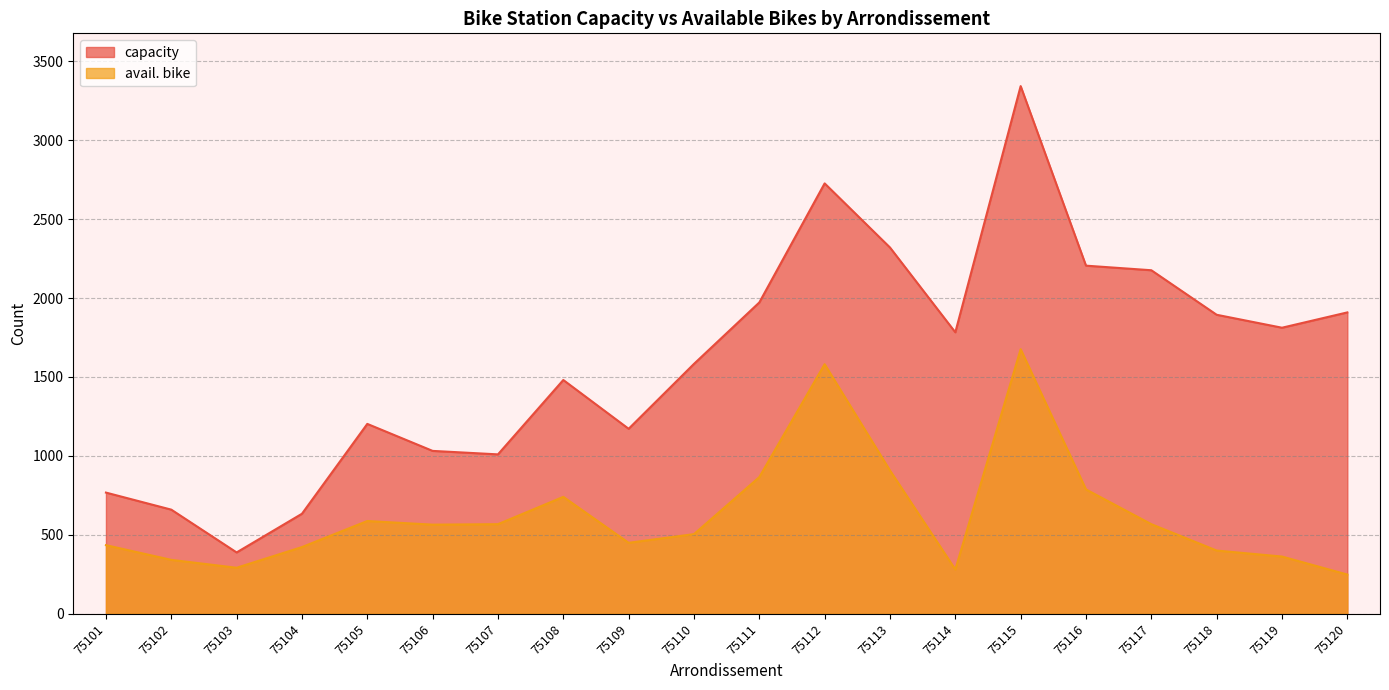

Reading left to right, what are all the values shown in this chart?

capacity: 768	660	389	634	1203	1032	1010	1481	1172	1583	1972	2726	2320	1783	3342	2205	2176	1894	1812	1909
avail. bike: 435	342	292	423	588	565	568	741	450	505	866	1581	908	281	1676	788	568	401	363	249